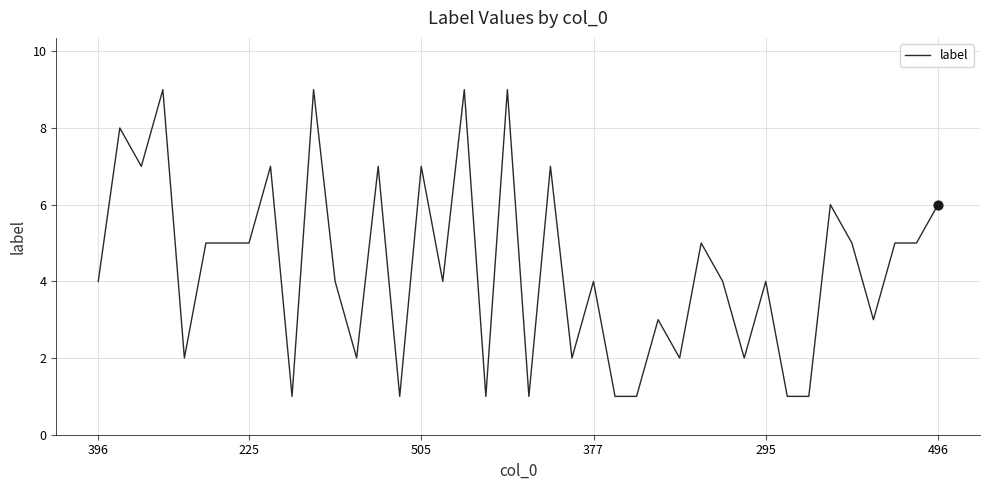

What is the greatest value displayed?

9